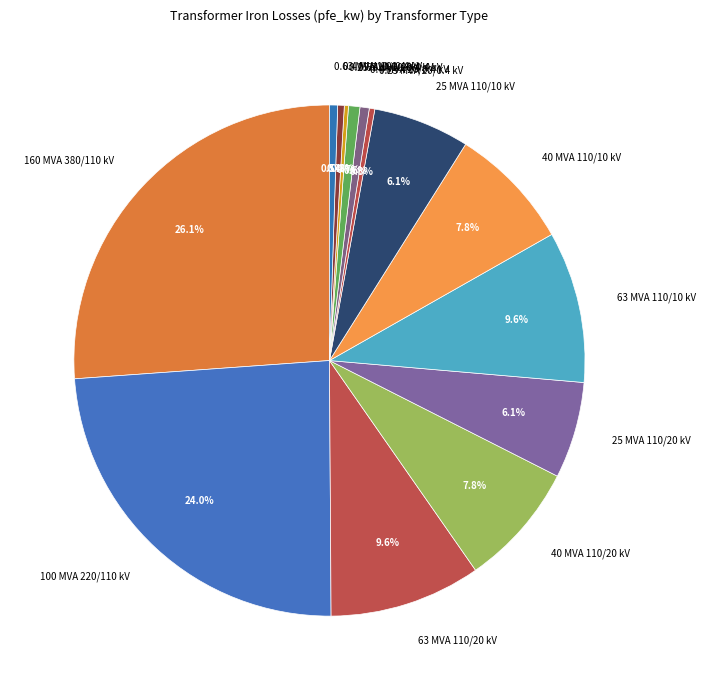

How much of the chart is everything except 0.63 MVA 10/0.4 kV?

99.5%